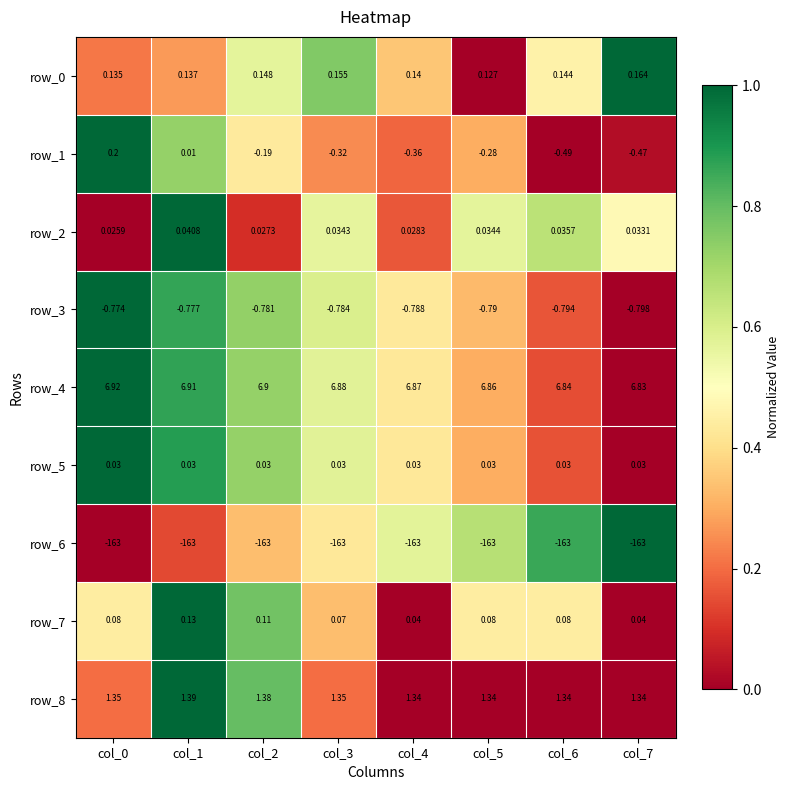

Is the value of row_0 at col_3 greater than the value of row_8 at col_7?

No